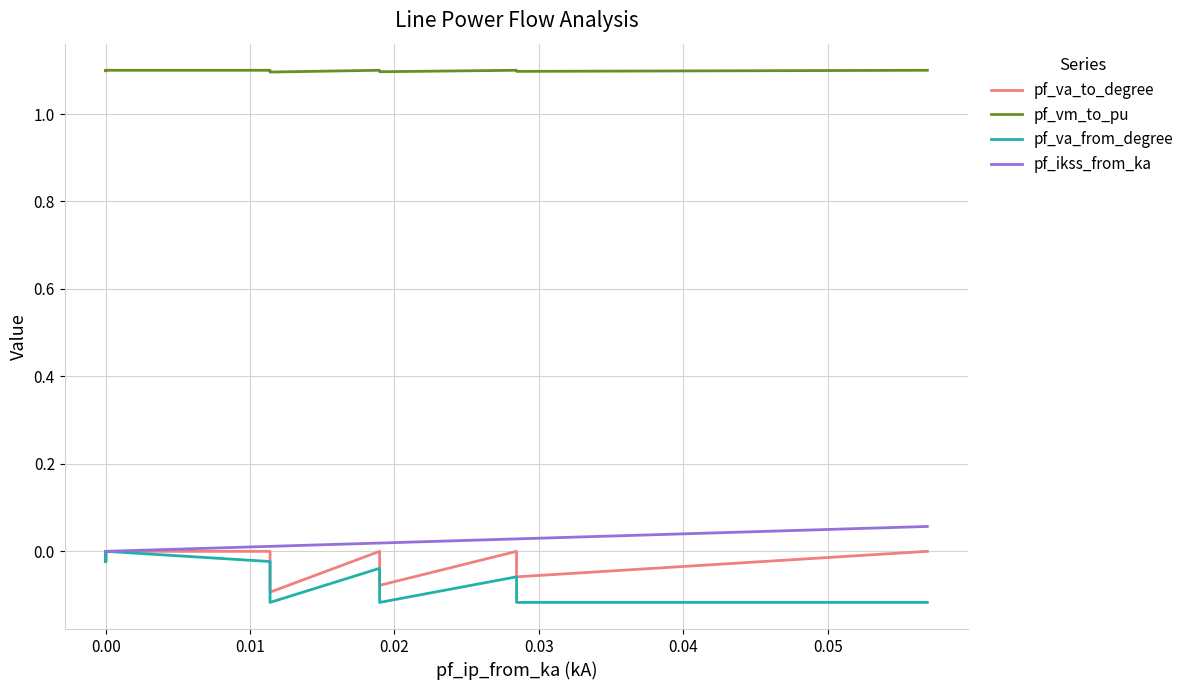

List the series in order of their peak value, lowest first.

pf_va_from_degree, pf_va_to_degree, pf_ikss_from_ka, pf_vm_to_pu